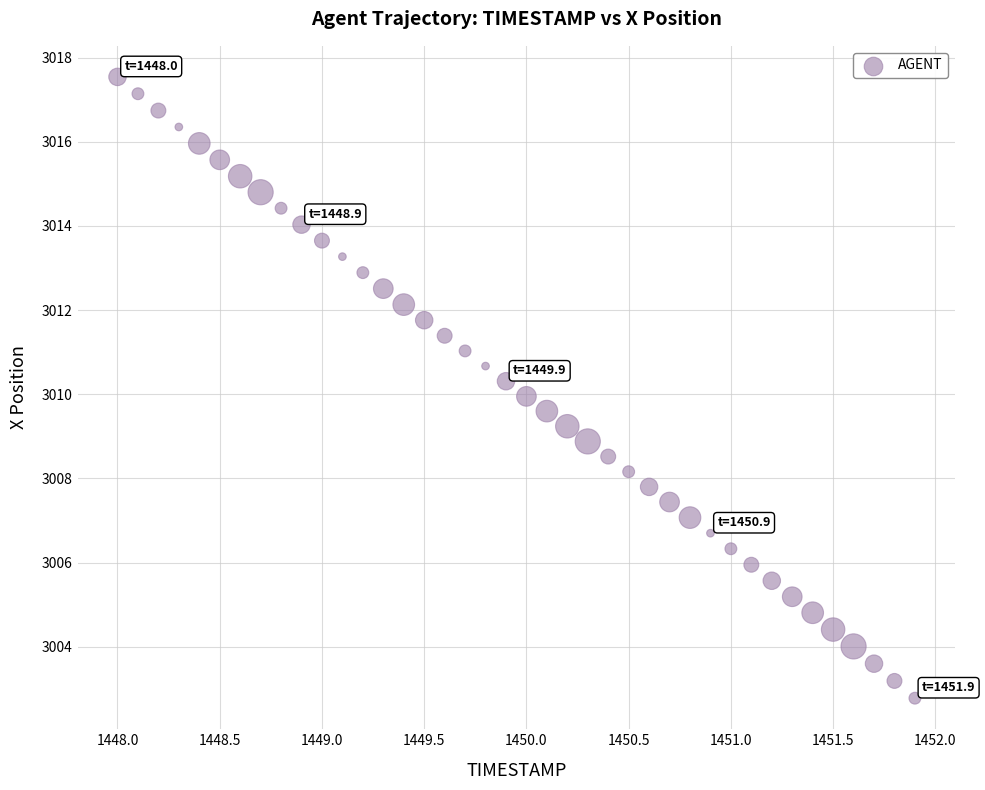

What is the range of Y values (max minus min)?

14.8